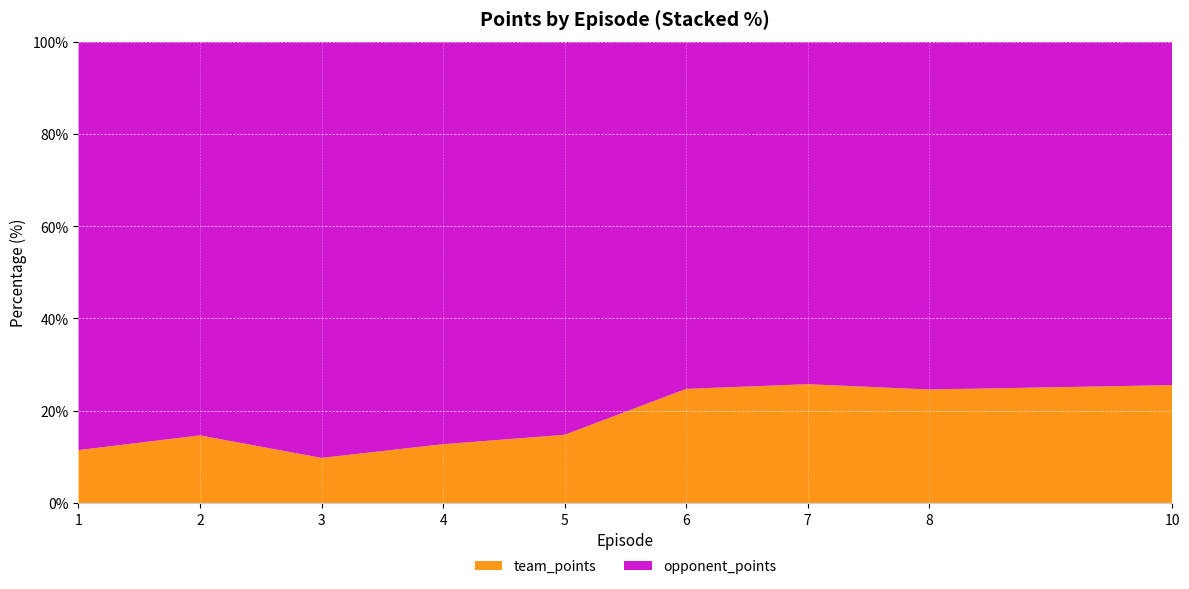

Reading right to left, transcribe all the data shown in this chart.

team_points: 361	309	283	233	116	80	46	46	18
opponent_points: 1052	947	816	709	669	548	425	268	139